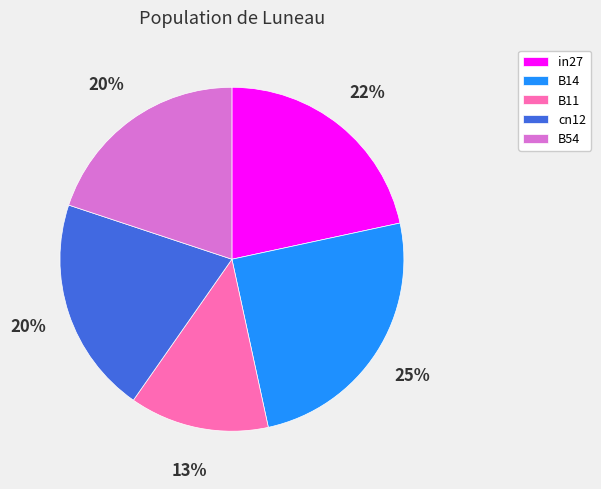

To the nearest percent, what is the average slice percentage?

20%